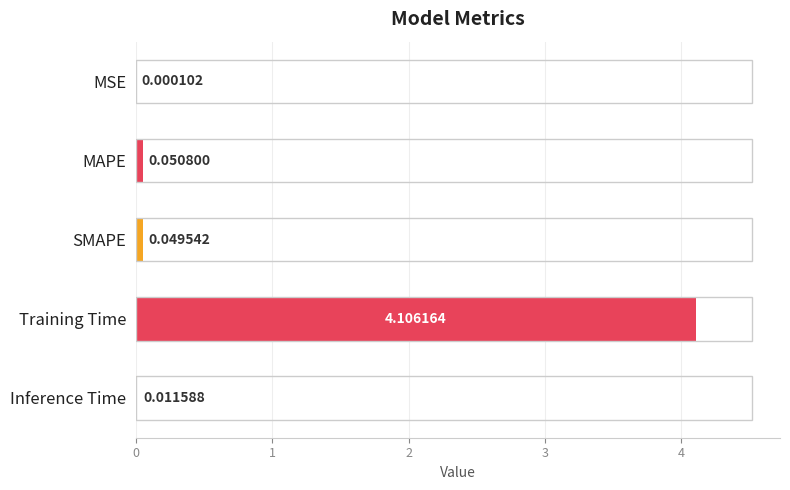

At which label is the value closest to 2?

MAPE